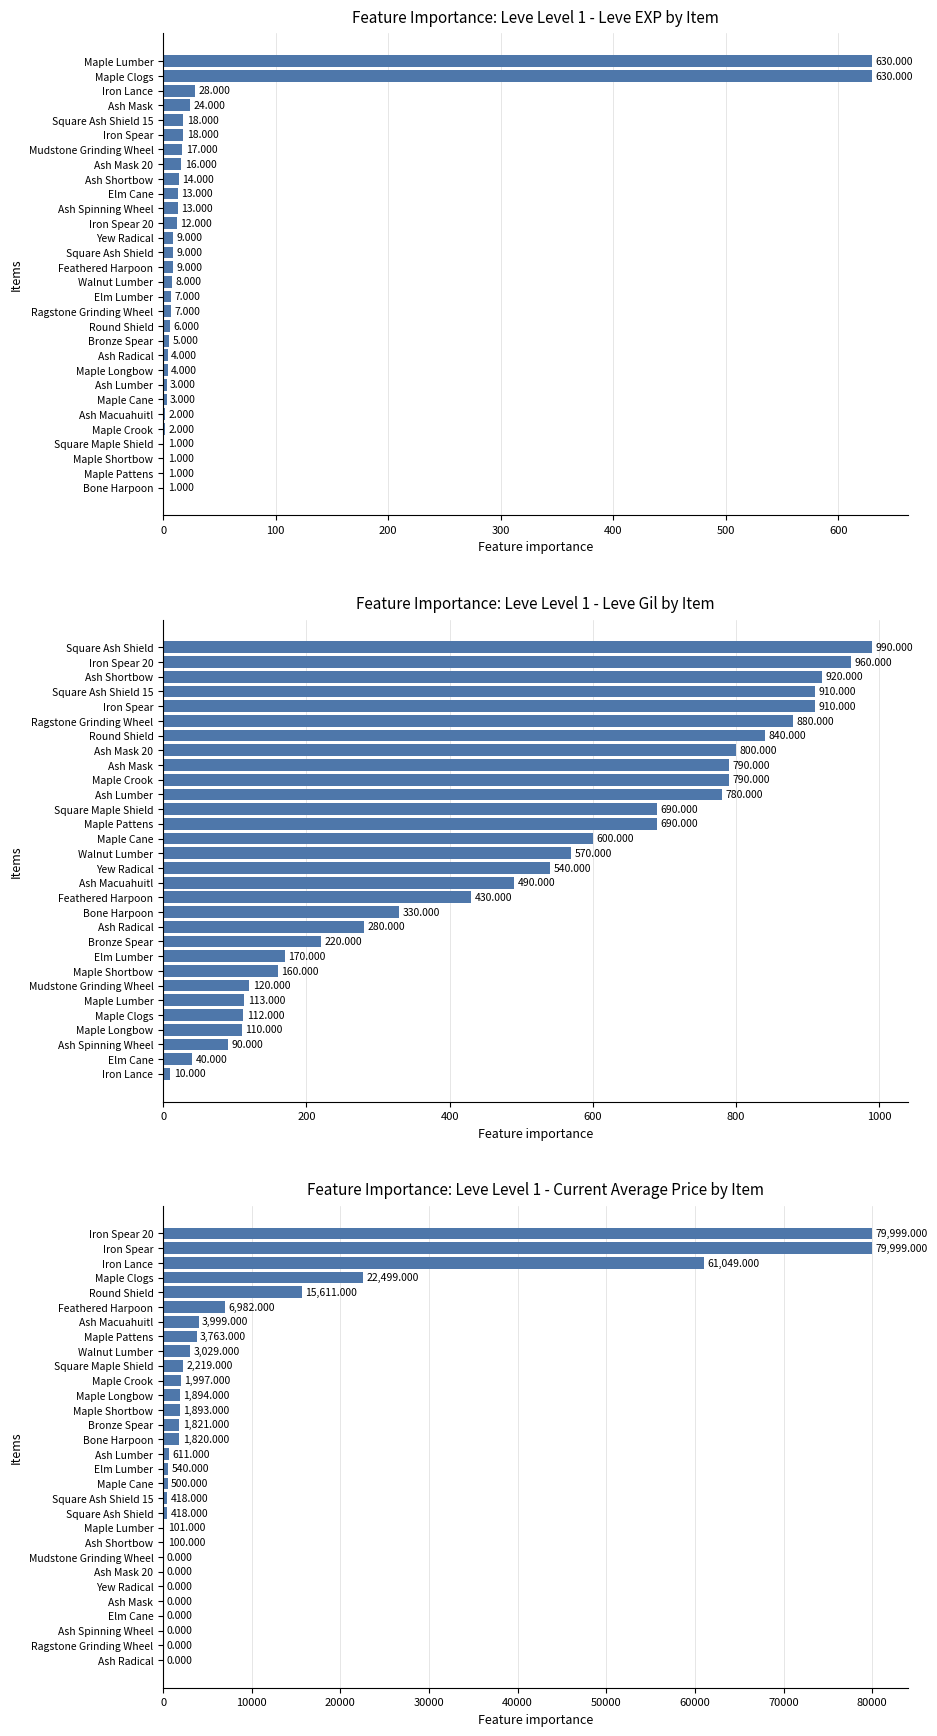

What is the sum of all Feature Importance: Leve Level 1 - Leve Gil by Item values?

15335